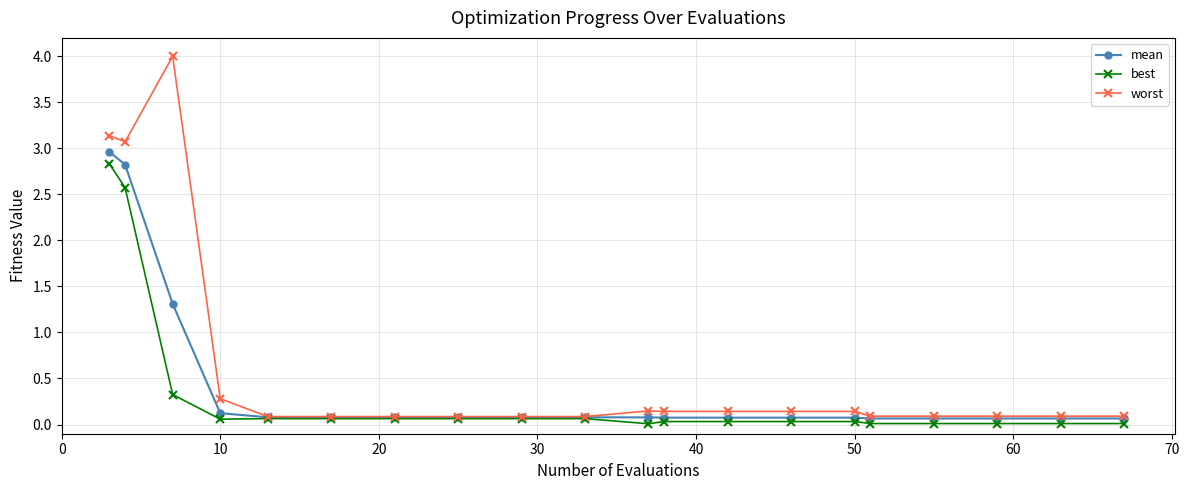

Which series has the largest range (max minus min)?

worst